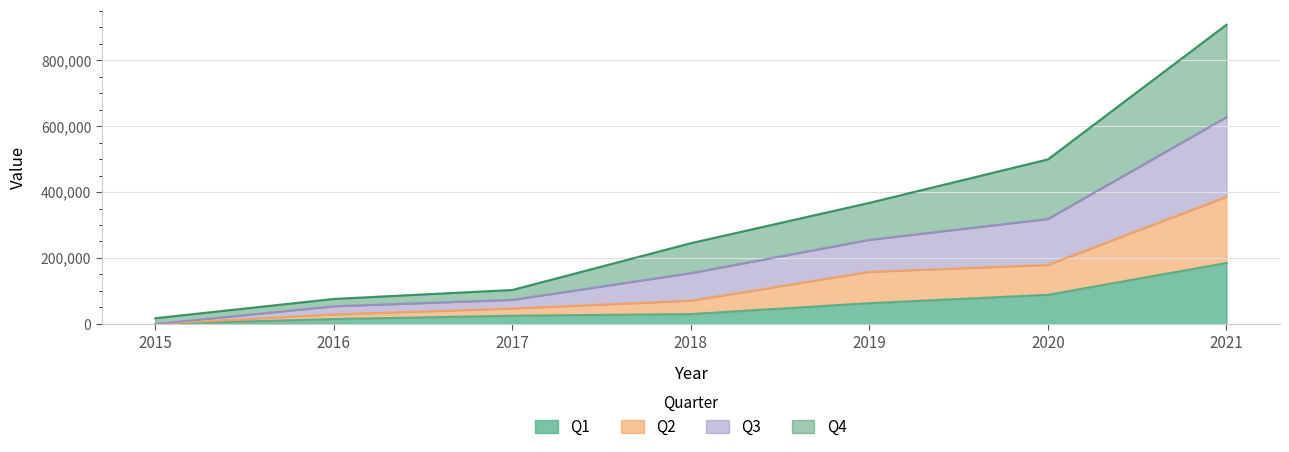

At which category is the sum across all series the highest?

2021